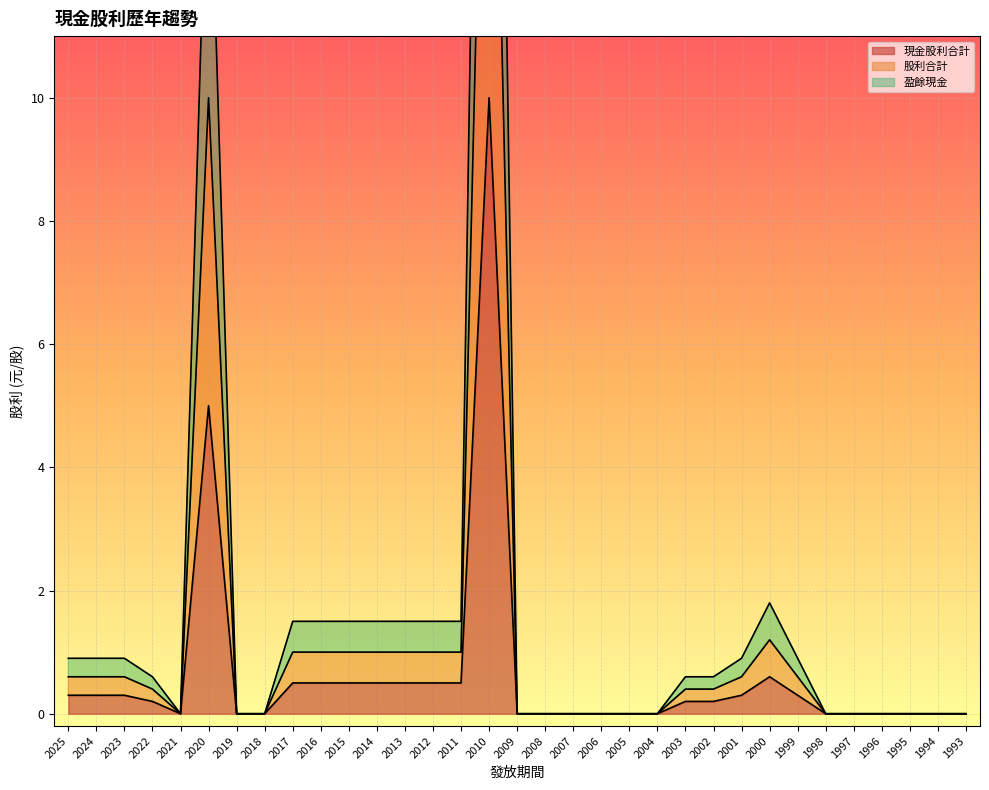

What is the value of the 盈餘現金 point at the 12th from the left?

1.5